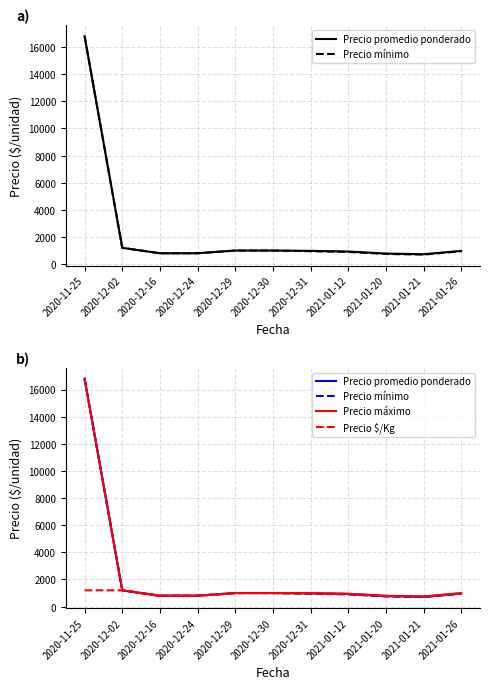

What is the sum of the Precio máximo values at 2020-11-25 and 2020-12-02?

18000